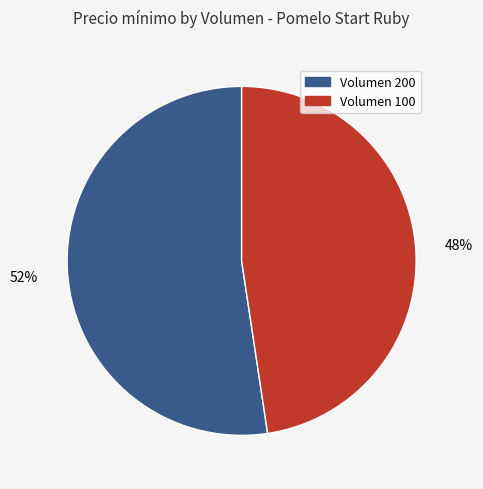

Does any single category account for the majority?

Yes